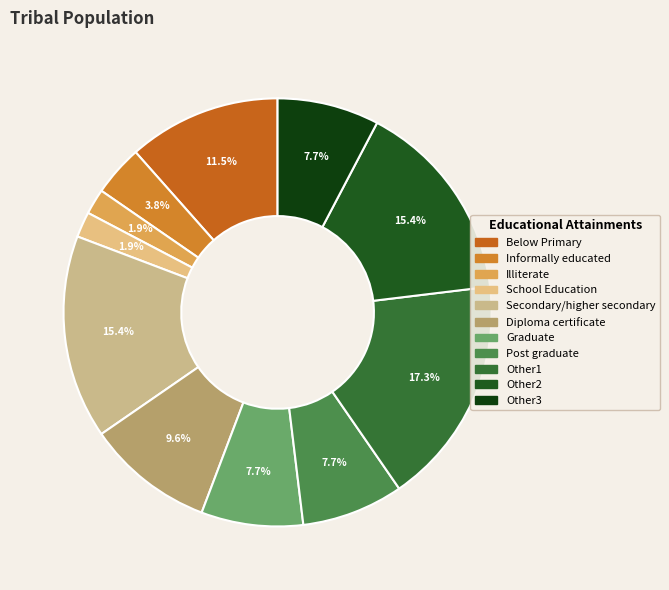

How many slices are in this pie chart?

11